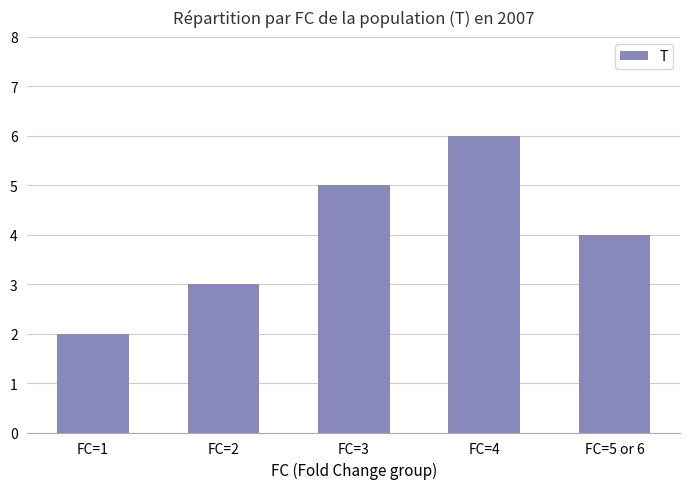

Count the number of categories in the chart.

5